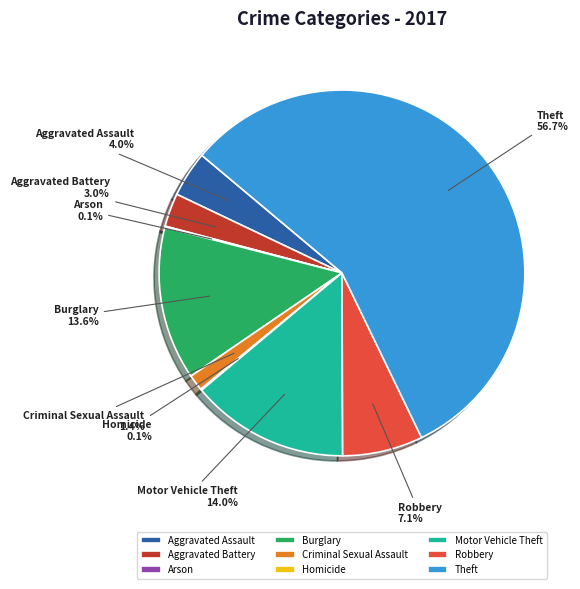

What percentage is the Theft slice, to the nearest percent?

57%